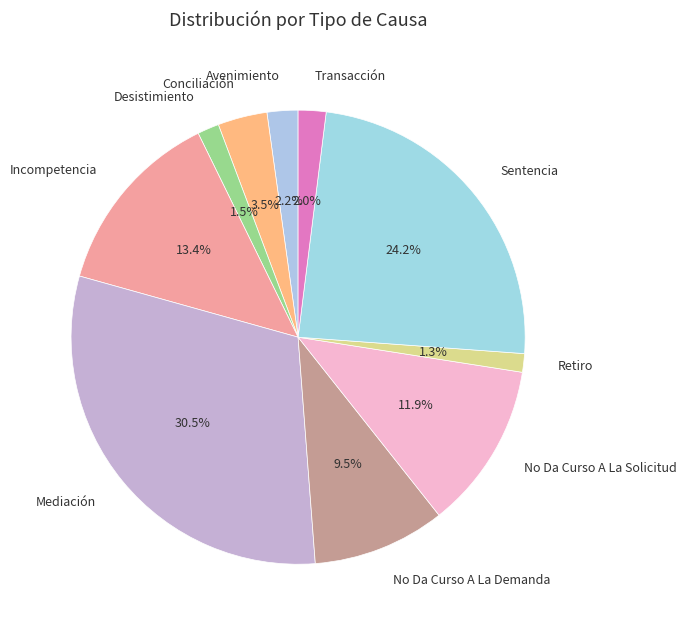

How many segments does this pie chart have?

10